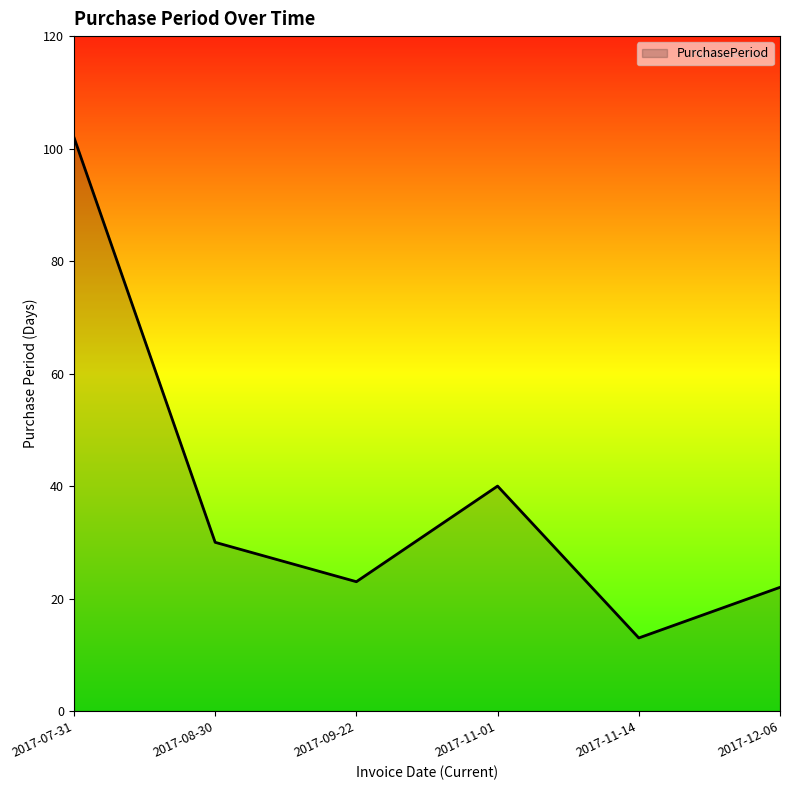

Reading left to right, list all the values displayed in this chart.

102	30	23	40	13	22